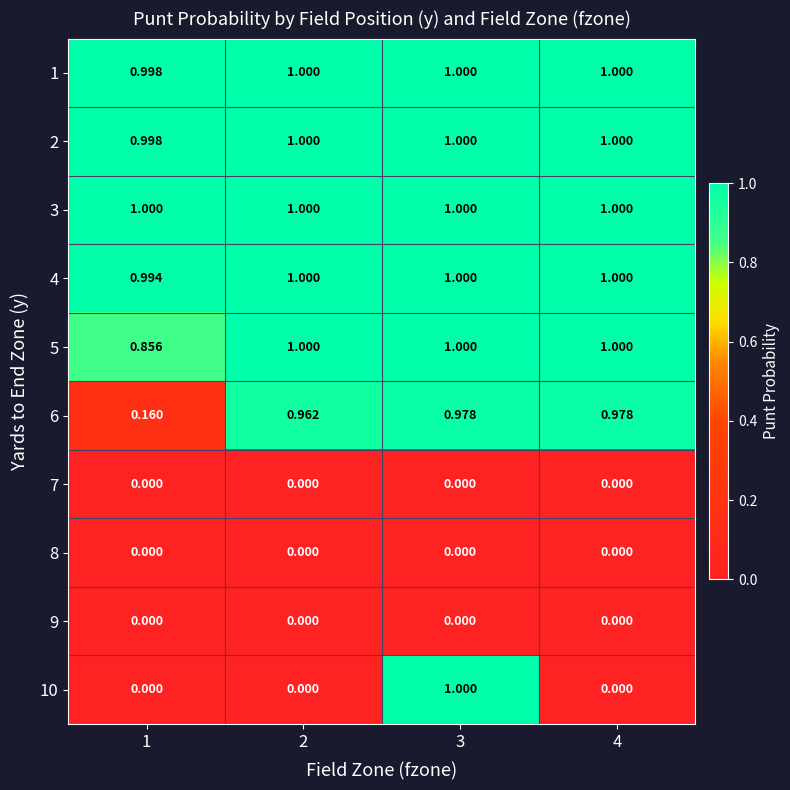

Rank the series at 1 from highest to lowest value.

3, 1, 2, 4, 5, 6, 7, 8, 9, 10